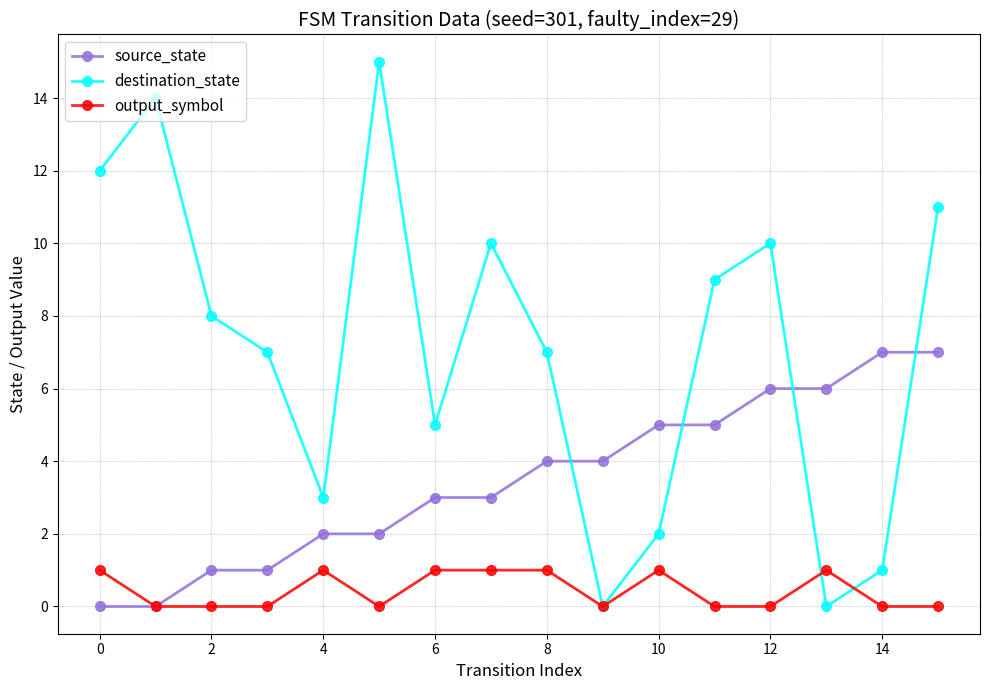

Count the number of data series in this chart.

3